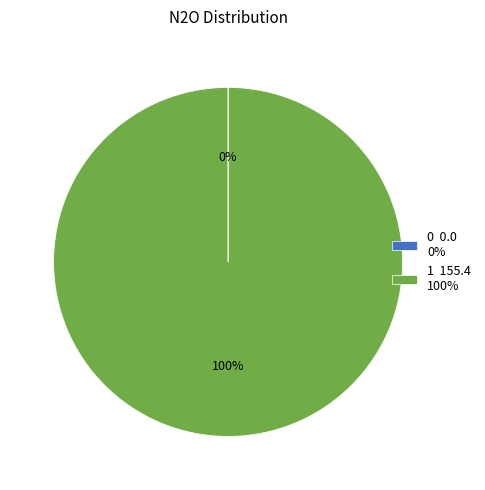

Is there any slice that represents more than half of the pie?

Yes